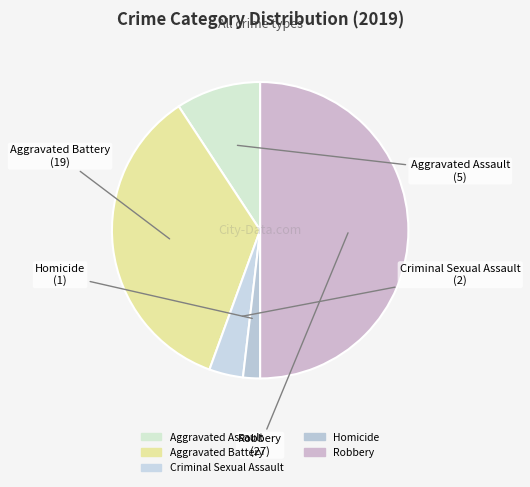

Combined, do Homicide and Aggravated Battery account for over 50%?

No